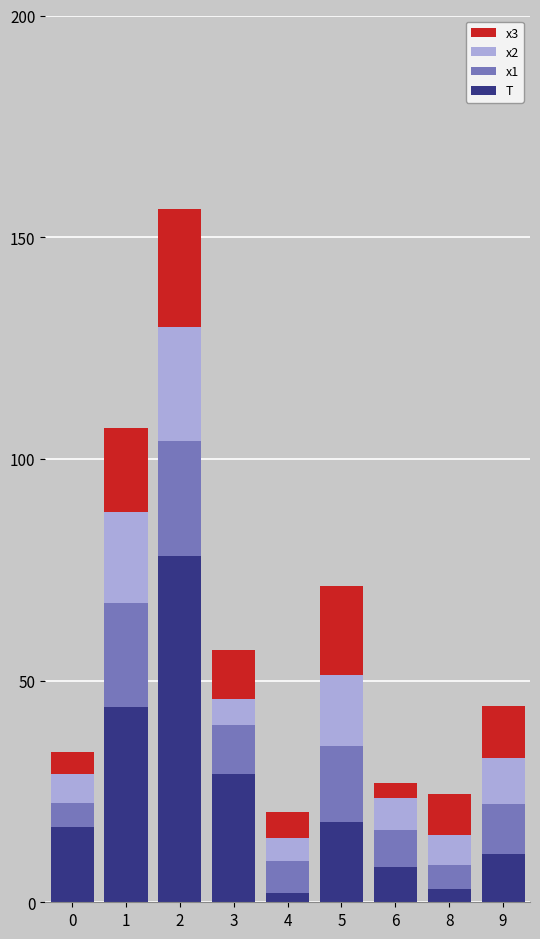

The value of T at 0 is 17.0. True or false?

True